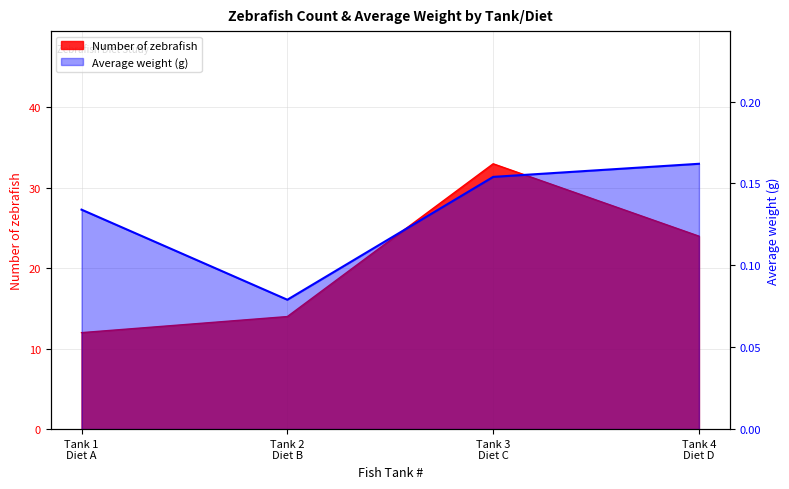

The chart shows a value of 0.1 at Tank 2
Diet B. True or false?

False